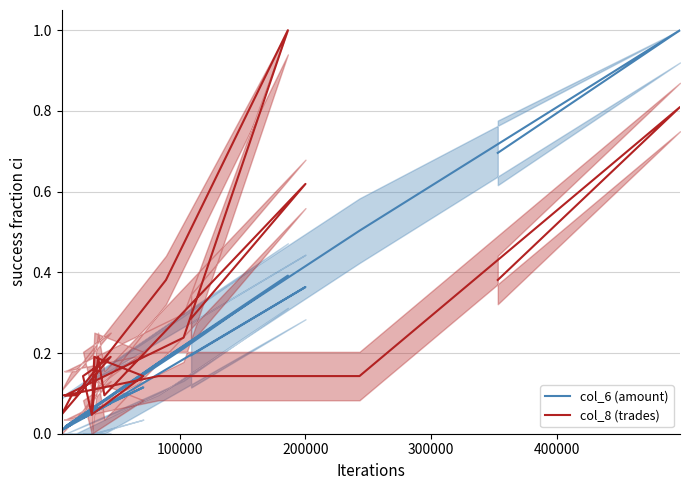

What is the sum of the col_8 (trades) values at 11 and 100000?

0.9